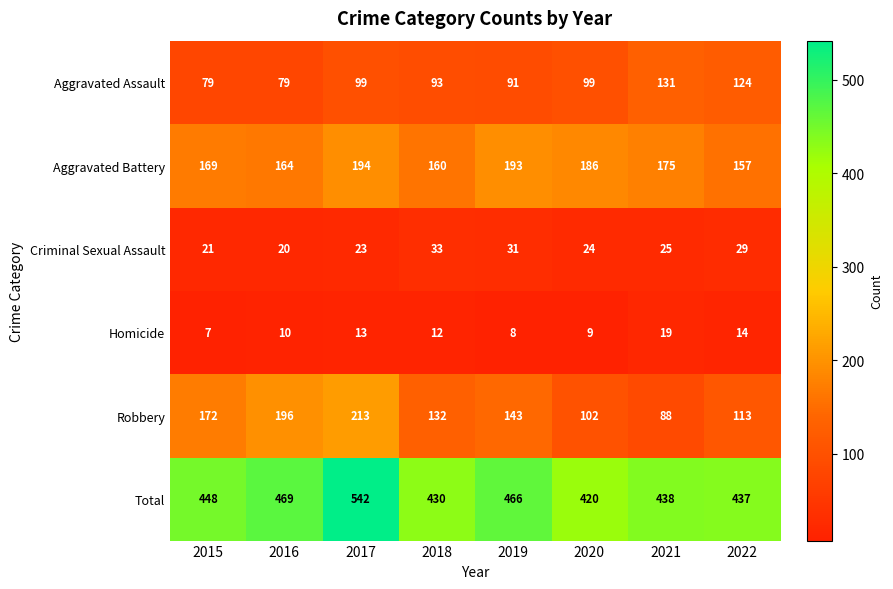

What is the difference between the second highest and second lowest values in the Aggravated Assault series?

45